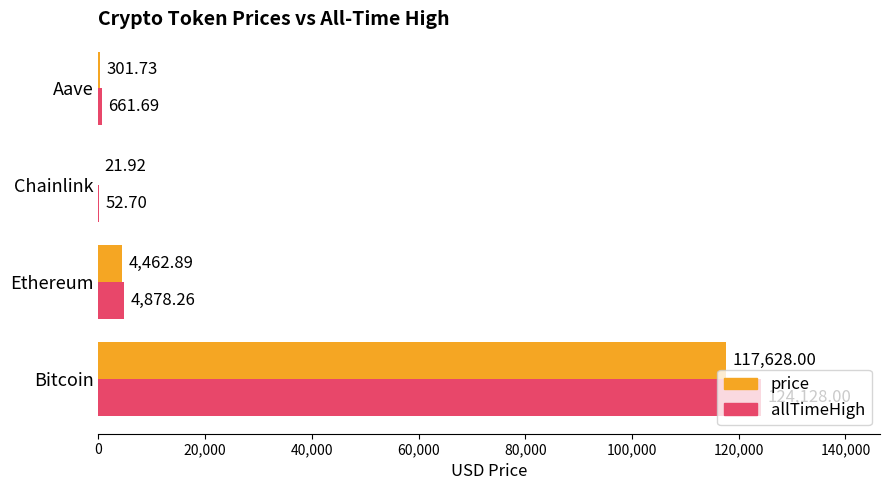

Where is price nearest to the value 58824?

Ethereum